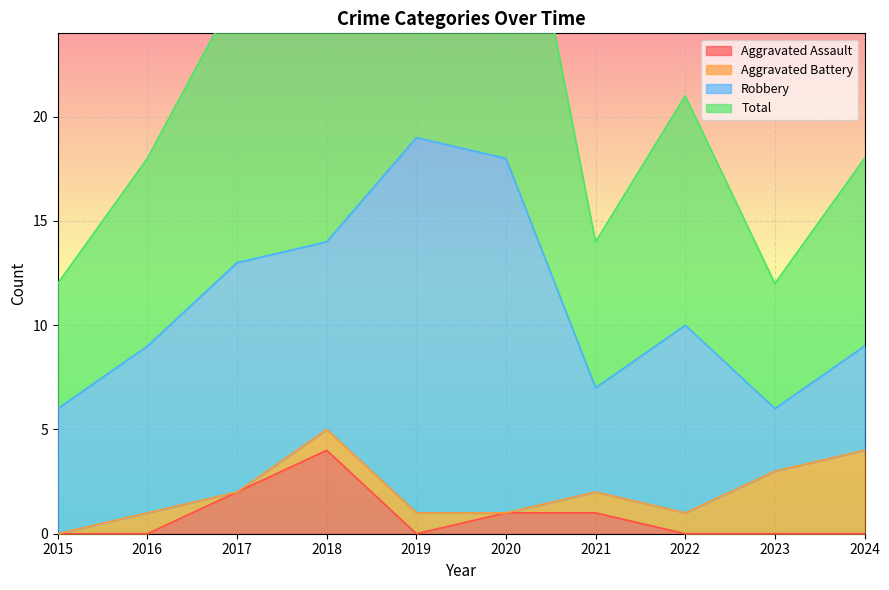

How many data points does each series have?

10